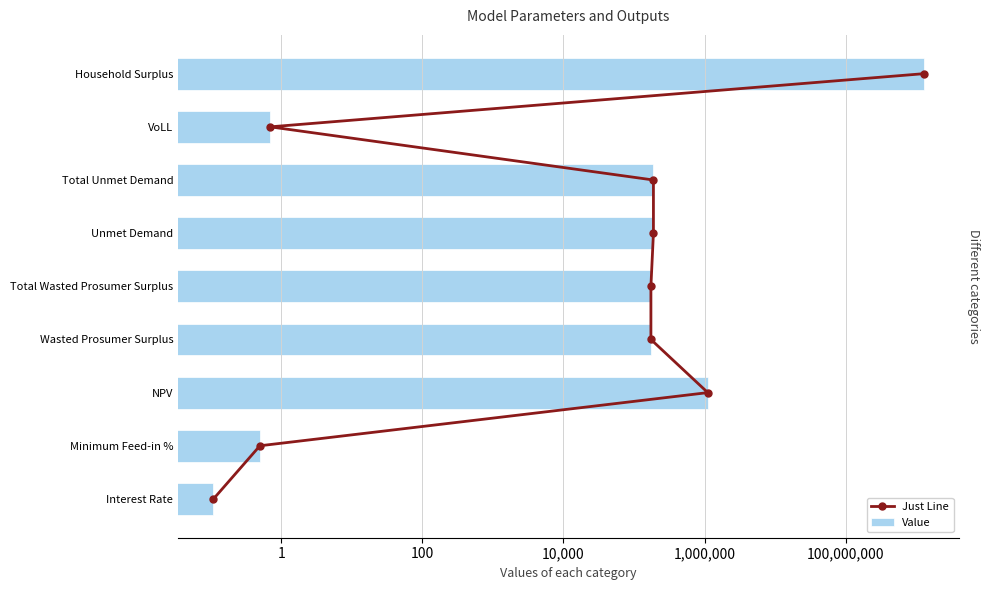

True or false: Just Line has a value of 1.7 at 10,000,000,000.

False